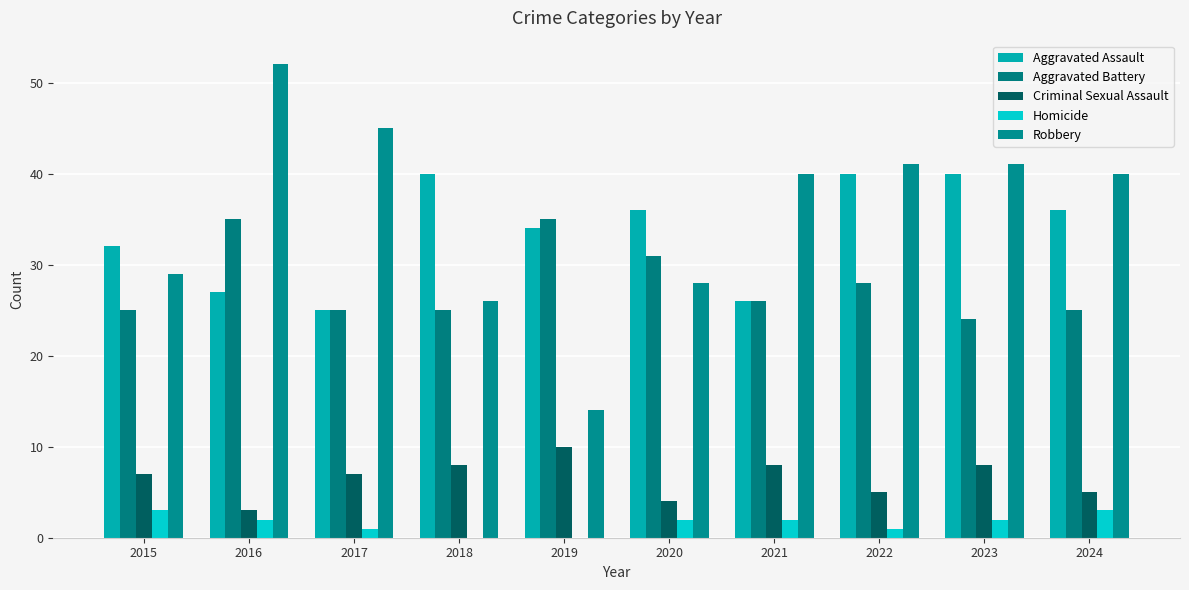

What is the greatest value displayed?

52